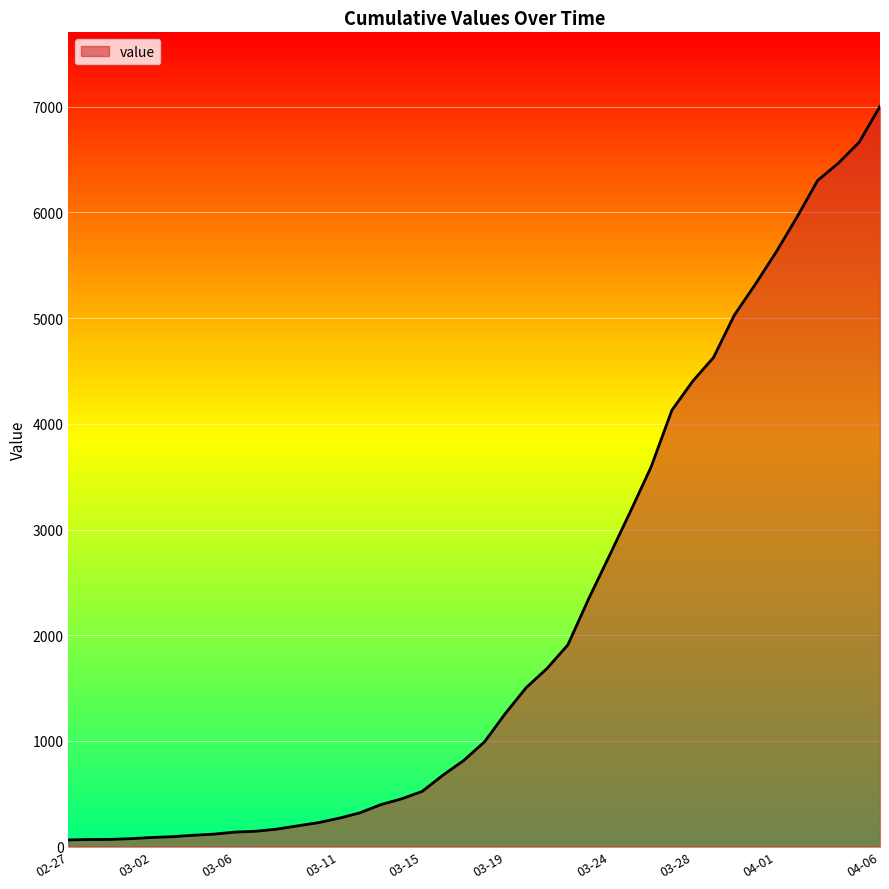

What is the greatest value displayed?

7003